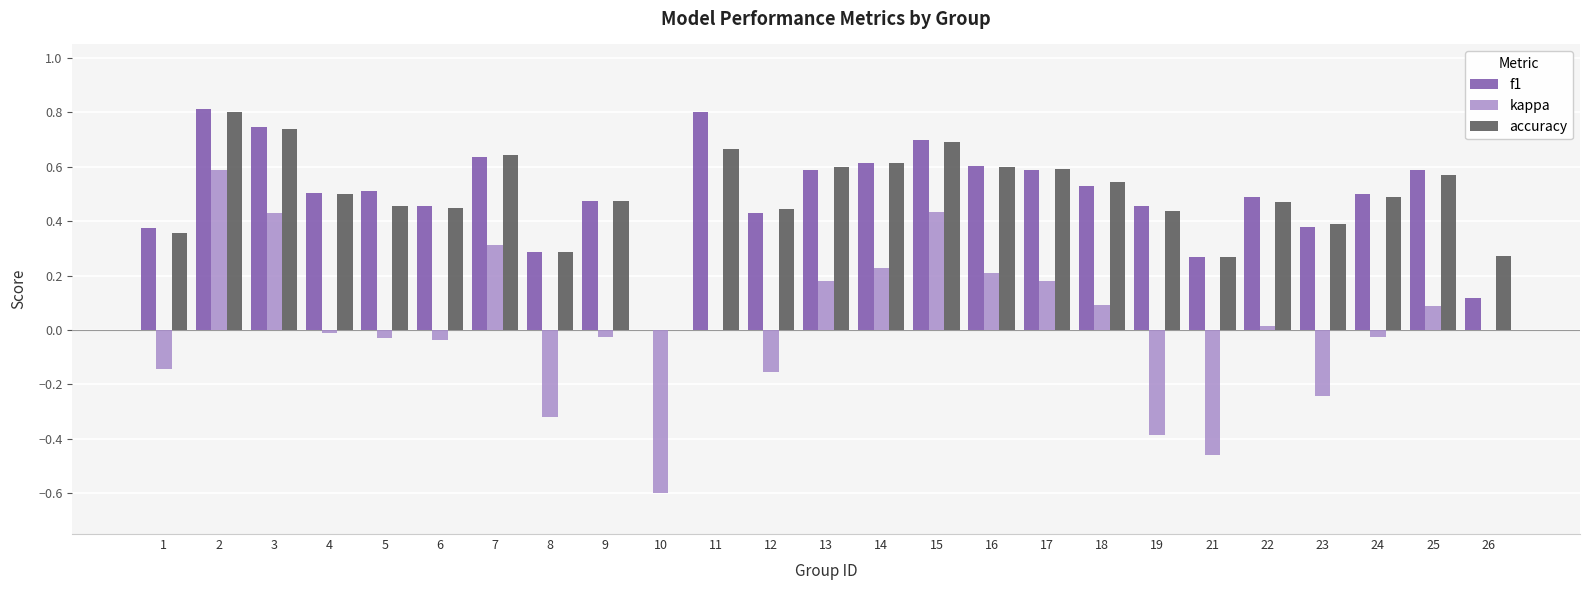

Between 6 and 23, which series saw the biggest shift?

kappa